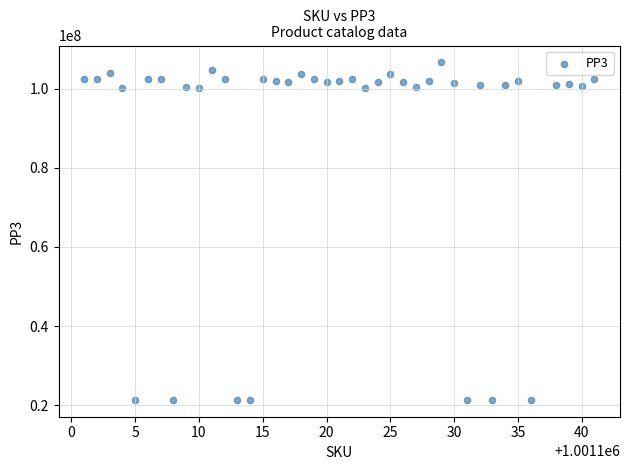

What is the range of Y values (max minus min)?

85197997